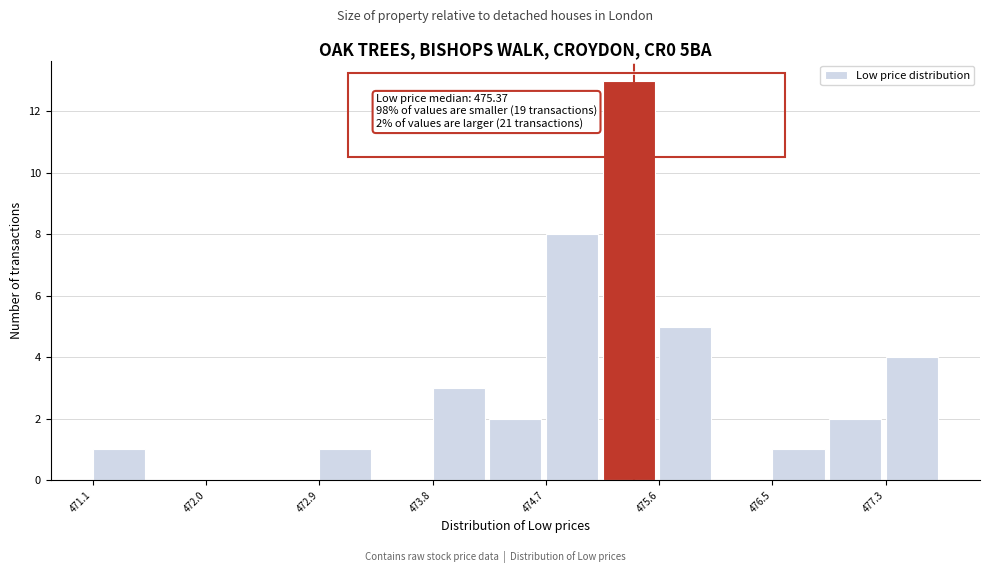

Which range on the x-axis has the tallest bar?

475.1 to 475.6